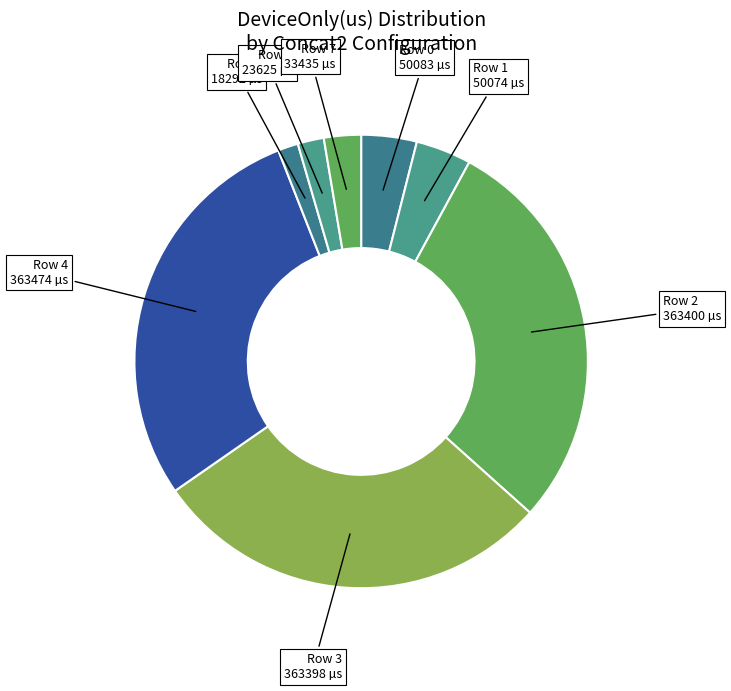

Which category has the smallest portion of the pie?

Row 5